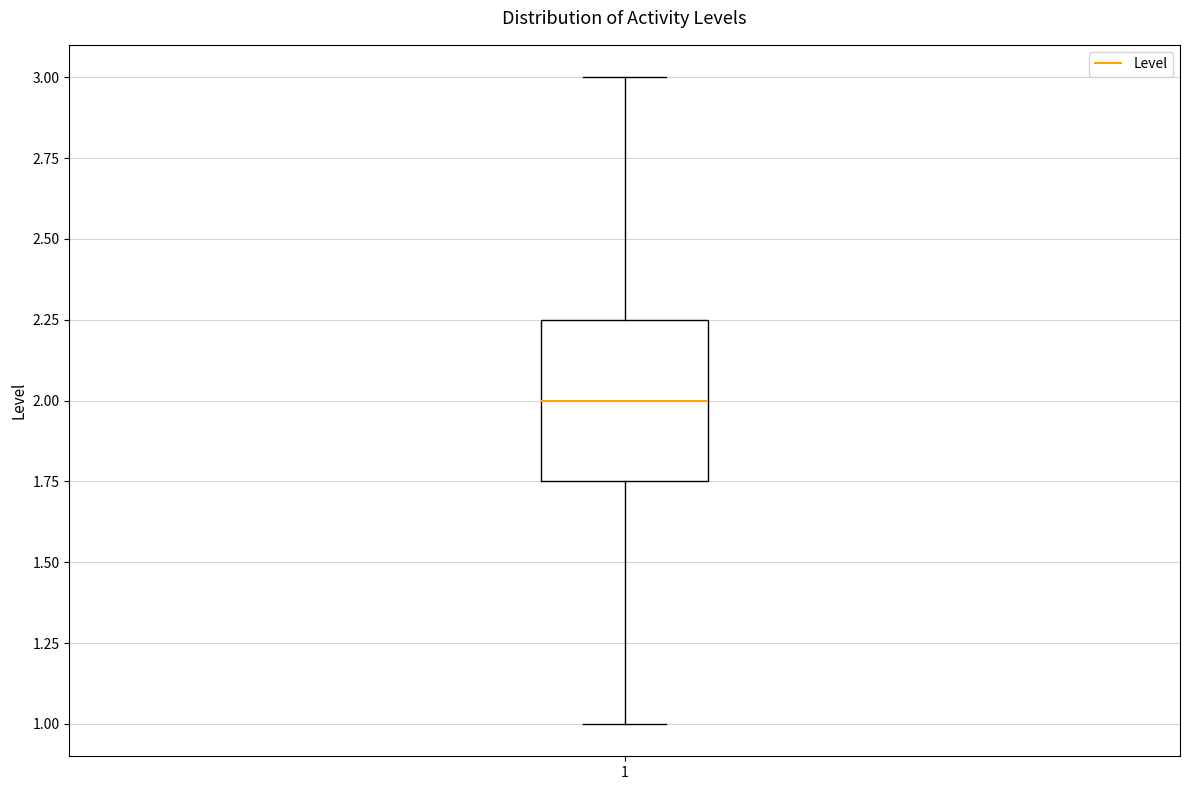

Transcribe this box plot: give where the median line is, the range the box spans, and where the two whiskers end, as read against the y-axis. The values are not printed on the chart, so give them approximately, as read against the axis.

median 2.00, box 1.75 to 2.25, whiskers 1.00 to 3.00